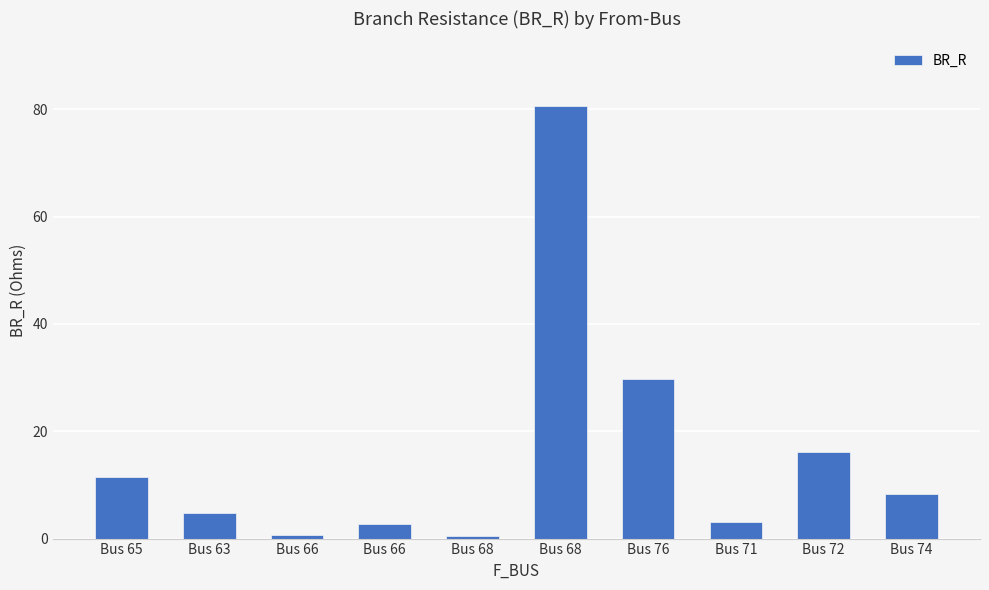

How many distinct data groups are displayed?

1